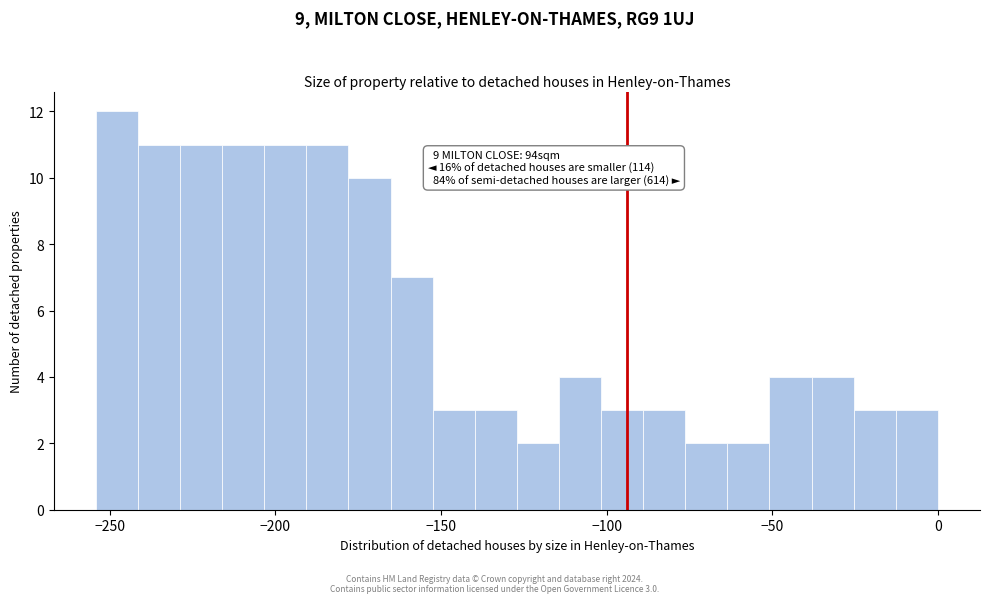

Around what value on the x-axis is the tallest bar? Give the approximate position of its centre, as read against the axis.

-250